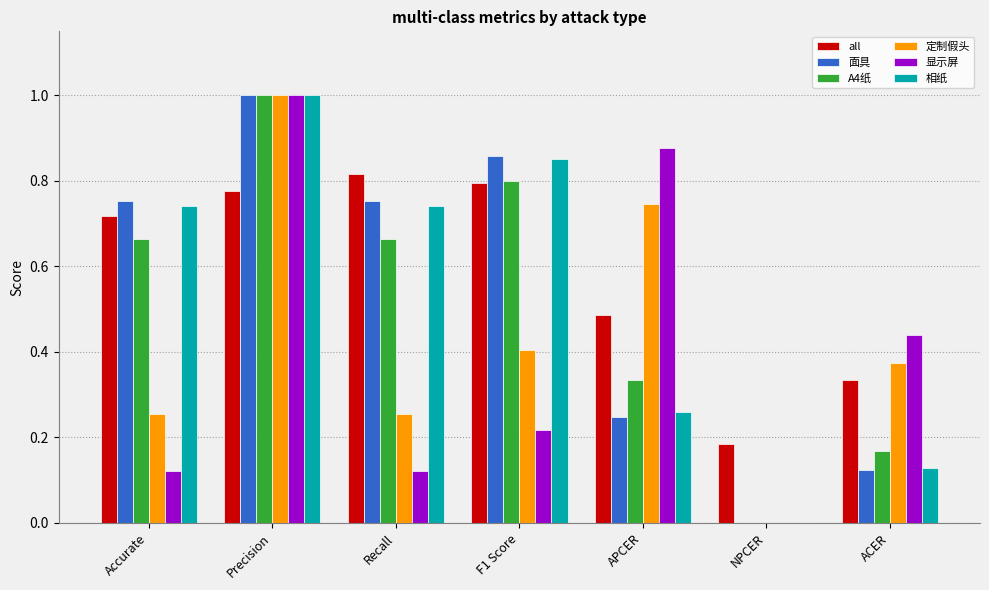

What is the sum of all 定制假头 values?

3.0